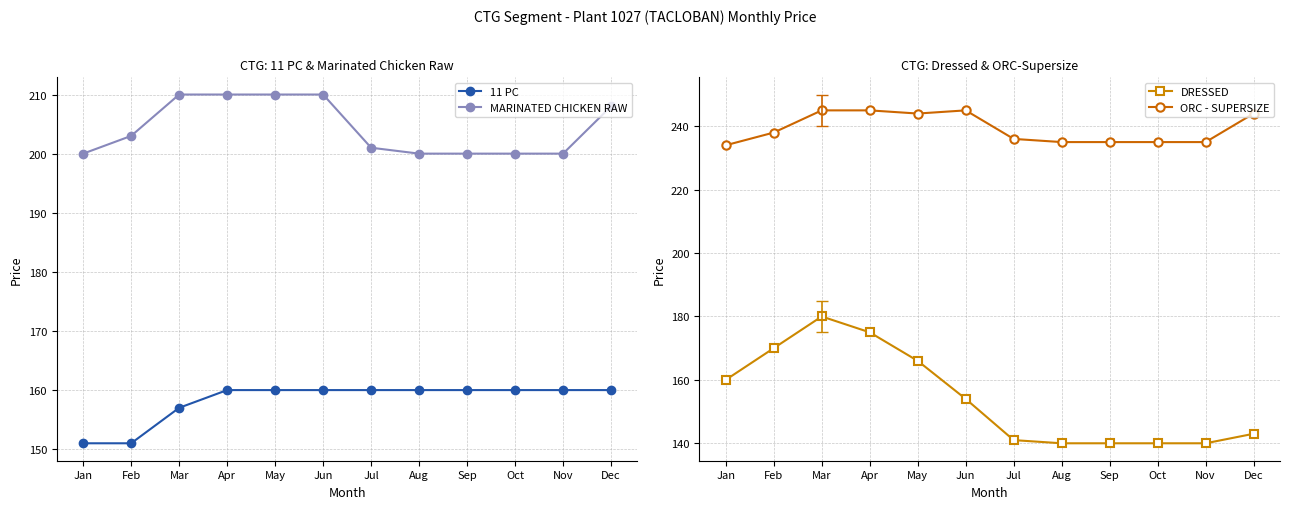

True or false: MARINATED CHICKEN RAW and DRESSED cross at least once.

False